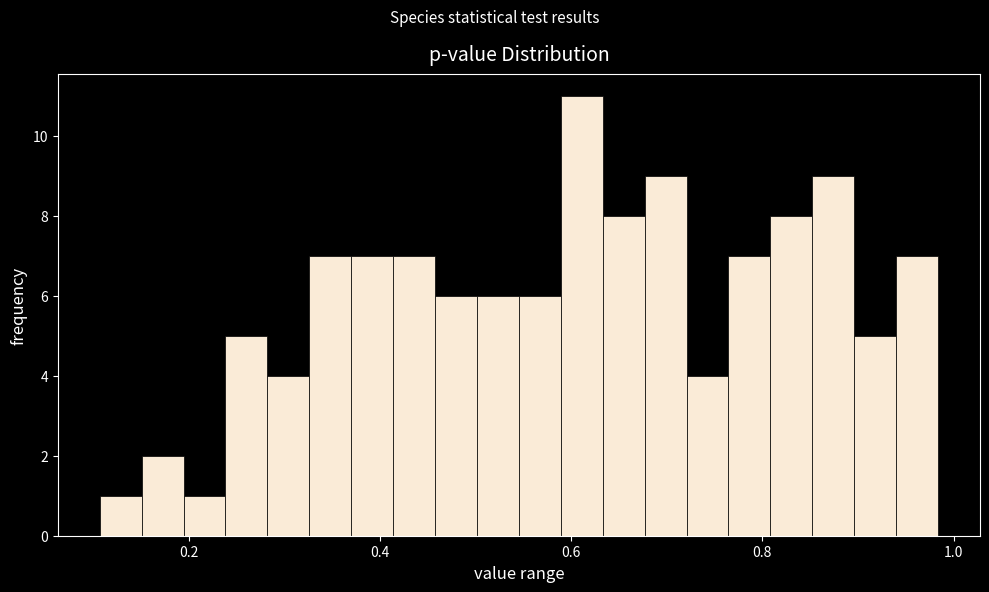

Around what value on the x-axis is the tallest bar? Give the approximate position of its centre, as read against the axis.

0.62